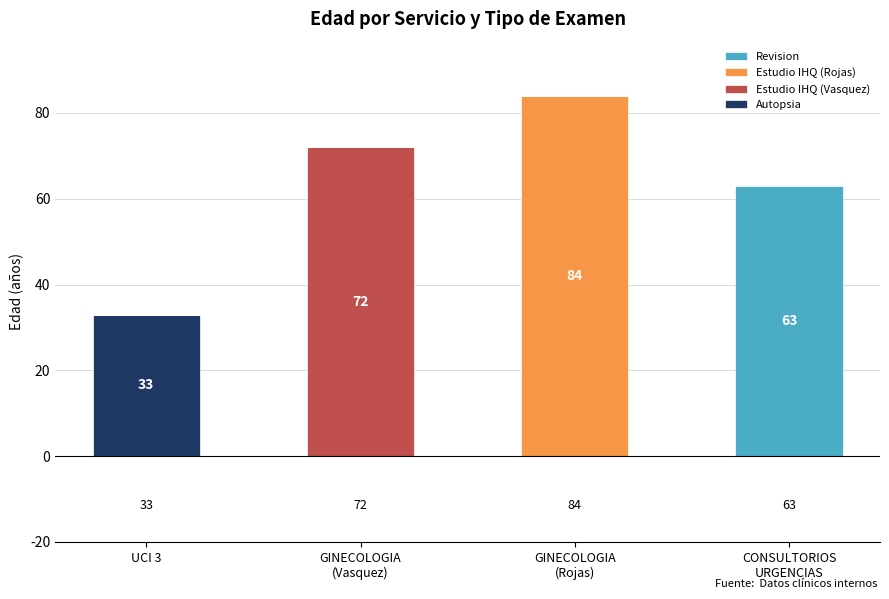

Is it true that Autopsia equals 48 at UCI 3?

False